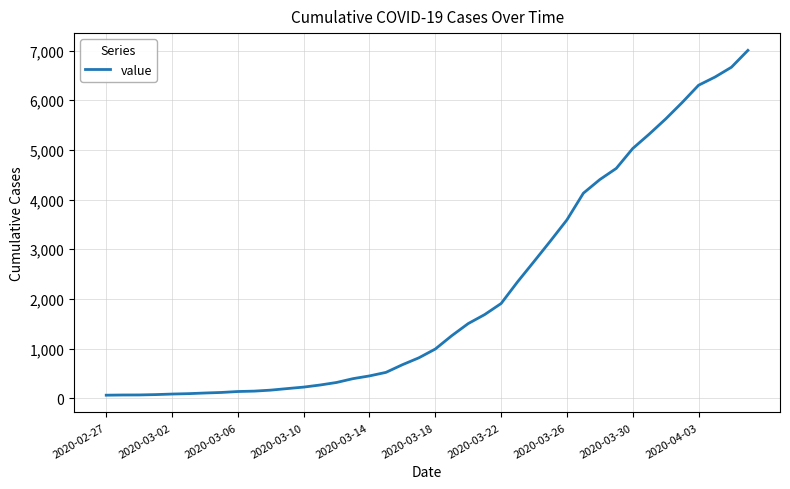

What is the difference between the maximum and minimum values?

6939